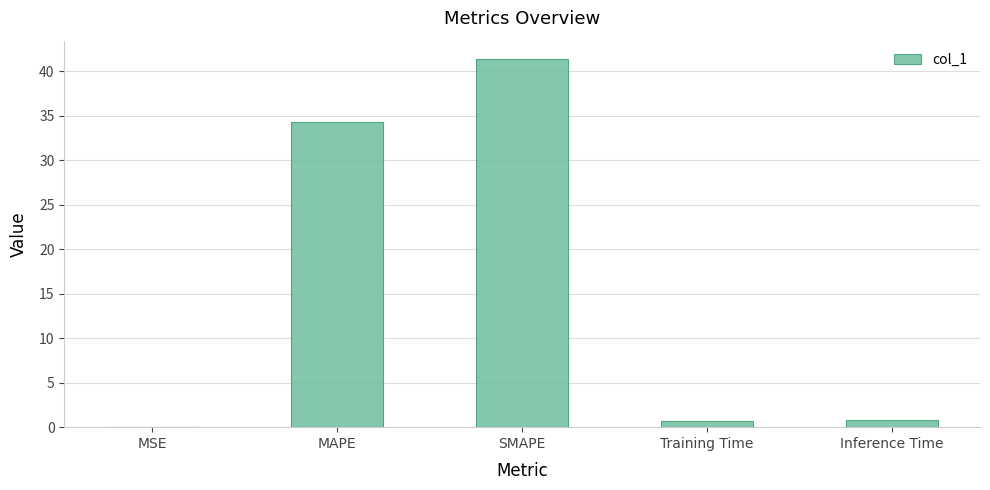

The chart shows a value of 0.0 at MSE. True or false?

True